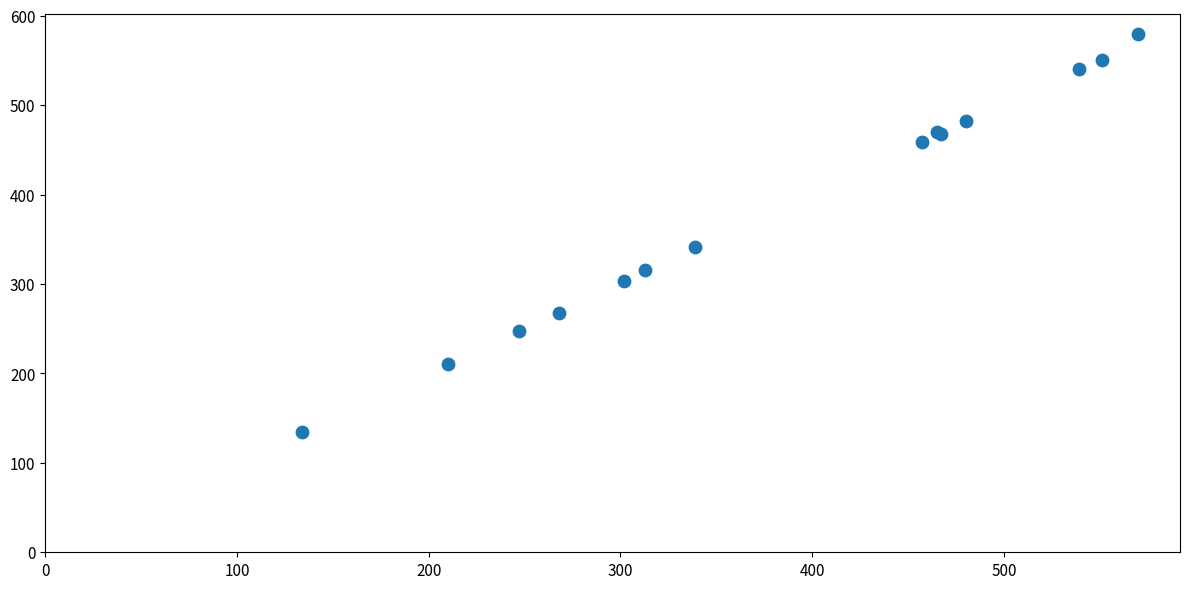

What Y value in the scatter plot is closest to 357?

341